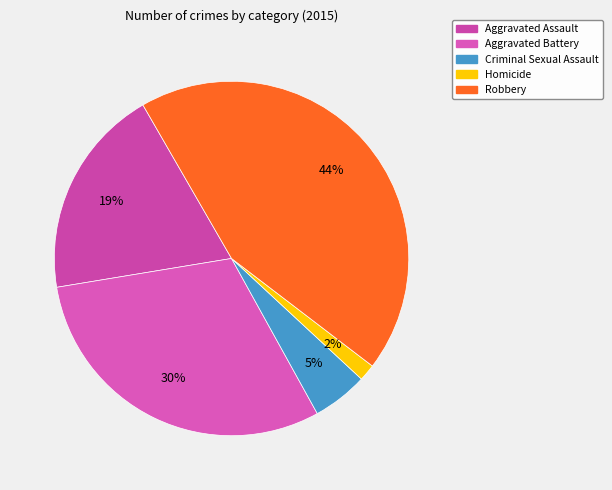

Rank the categories by value from highest to lowest.

Robbery, Aggravated Battery, Aggravated Assault, Criminal Sexual Assault, Homicide